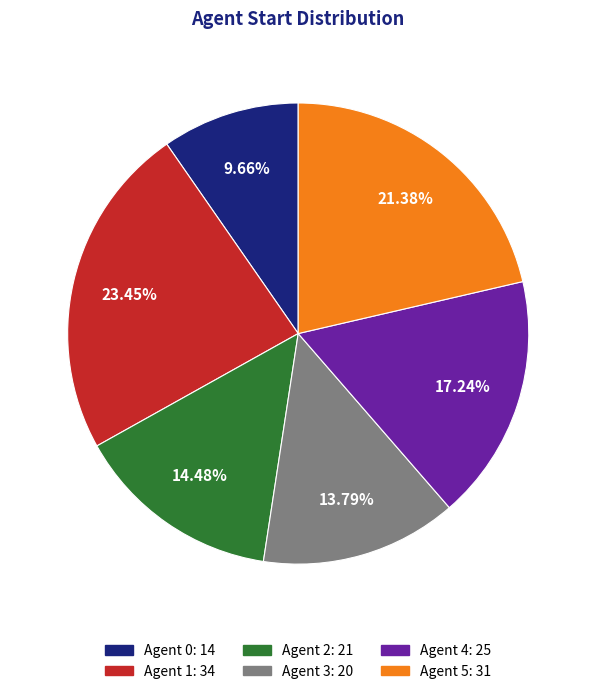

Is there a majority slice in this chart?

No